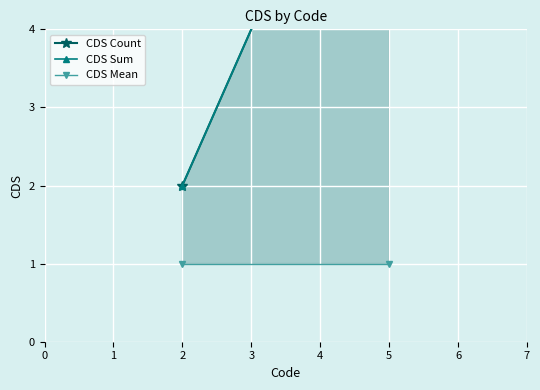

Rank the series by their maximum value, from highest to lowest.

CDS Count, CDS Sum, CDS Mean